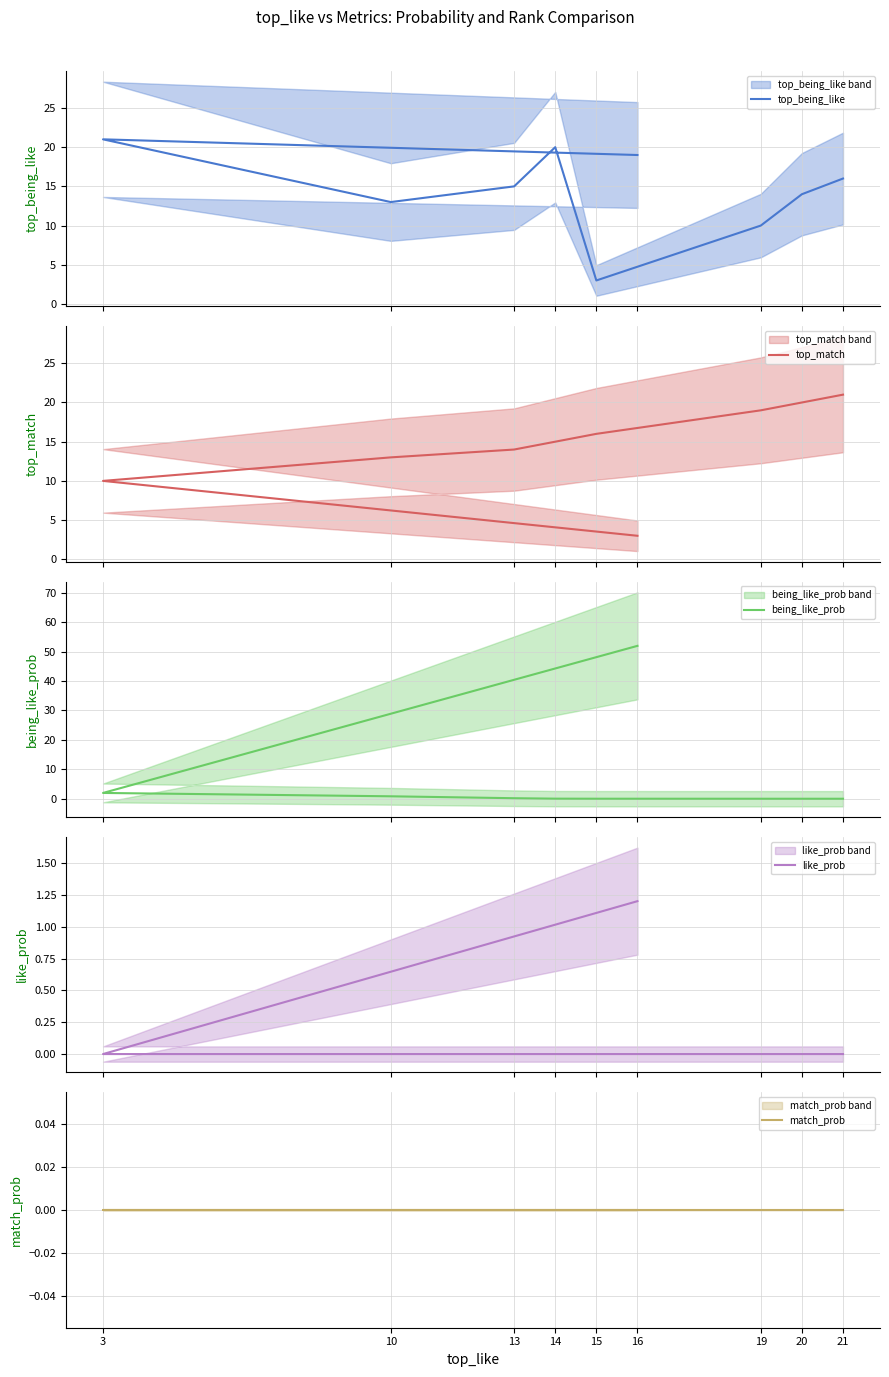

At 19, list the series in order from smallest to largest.

being_like_prob, like_prob, match_prob, top_being_like, top_match